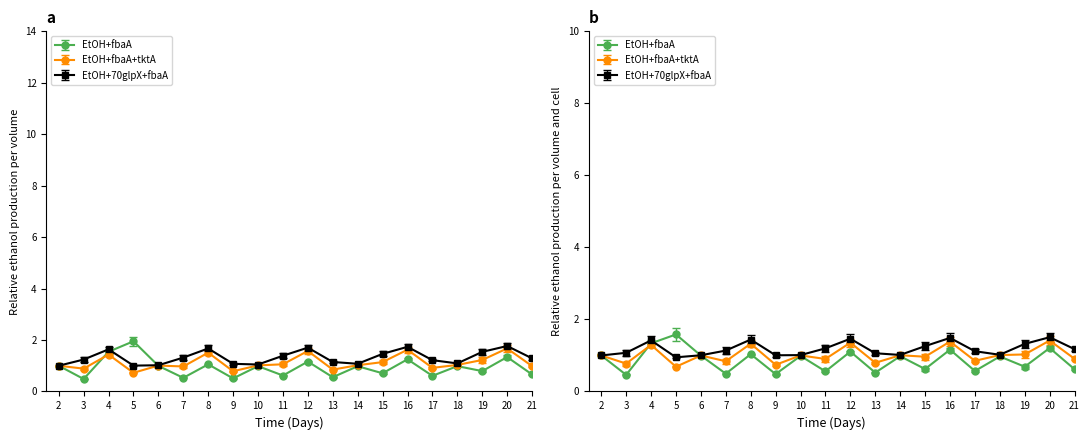

At how many categories does at least one series exceed 0?

20